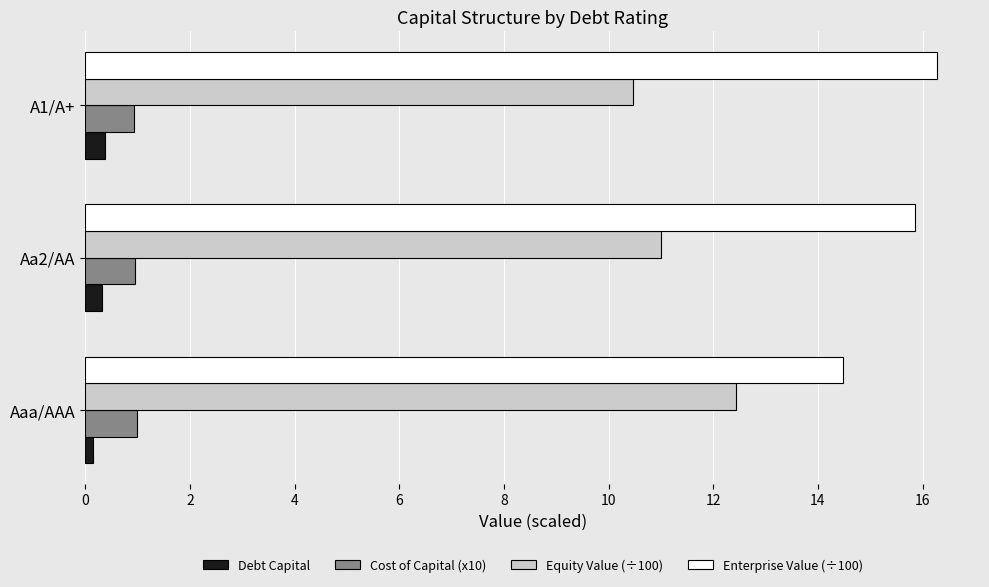

Count the number of data series in this chart.

4